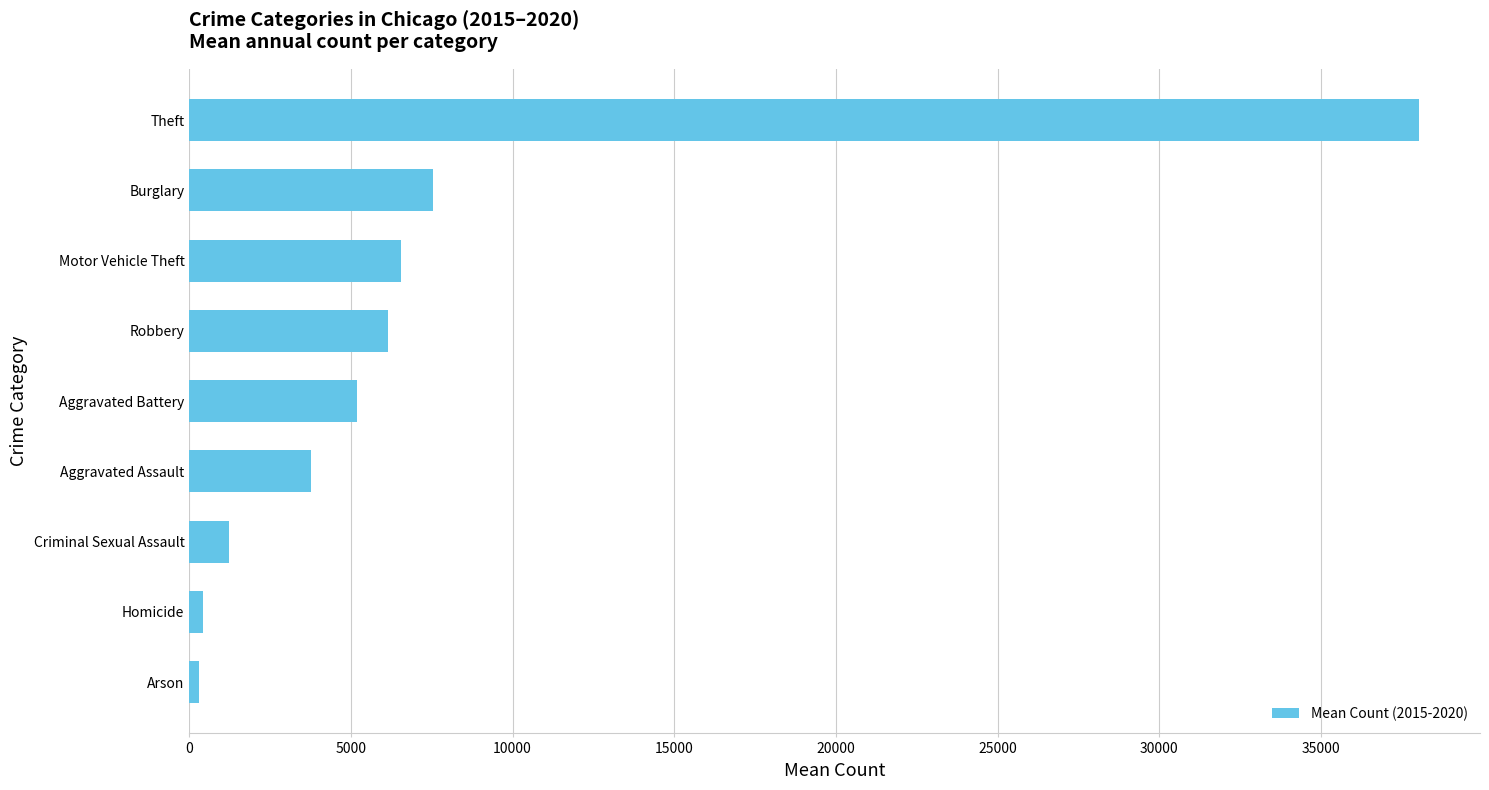

What is the difference between the maximum and second lowest values?

37605.3